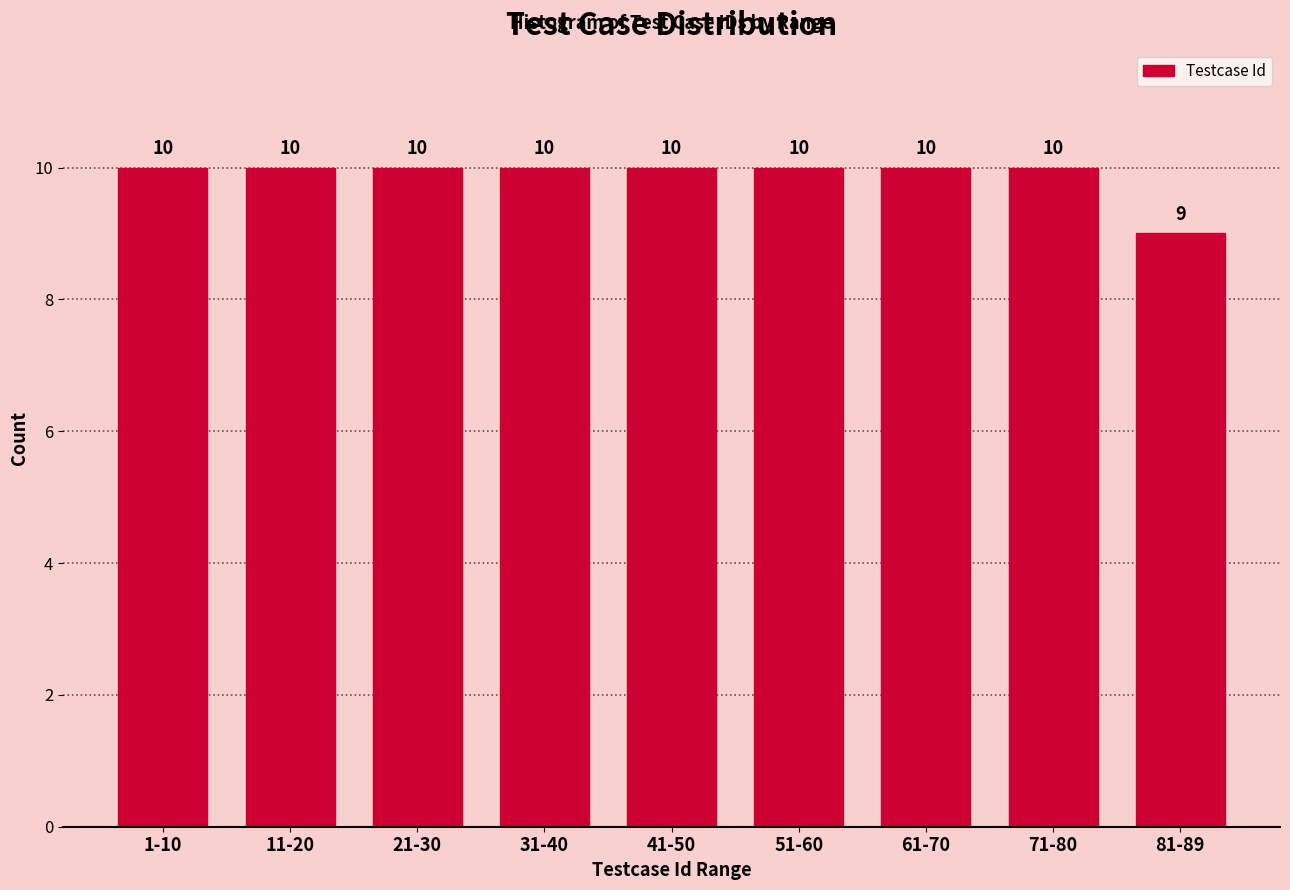

Reading right to left, list all the values displayed in this chart.

81-89=9	71-80=10	61-70=10	51-60=10	41-50=10	31-40=10	21-30=10	11-20=10	1-10=10